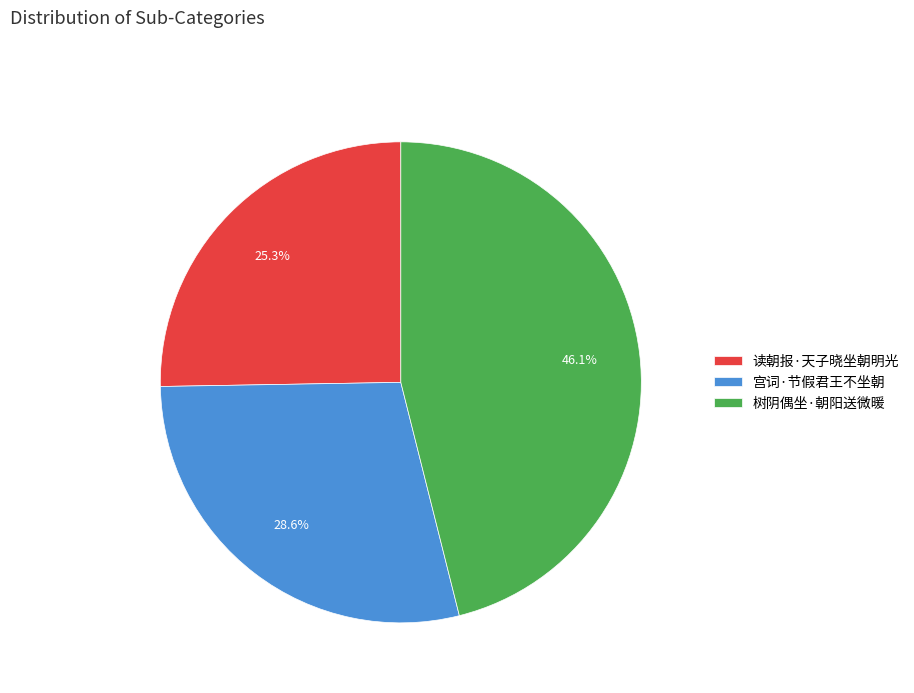

What is the smallest slice in the pie chart?

读朝报·天子晓坐朝明光